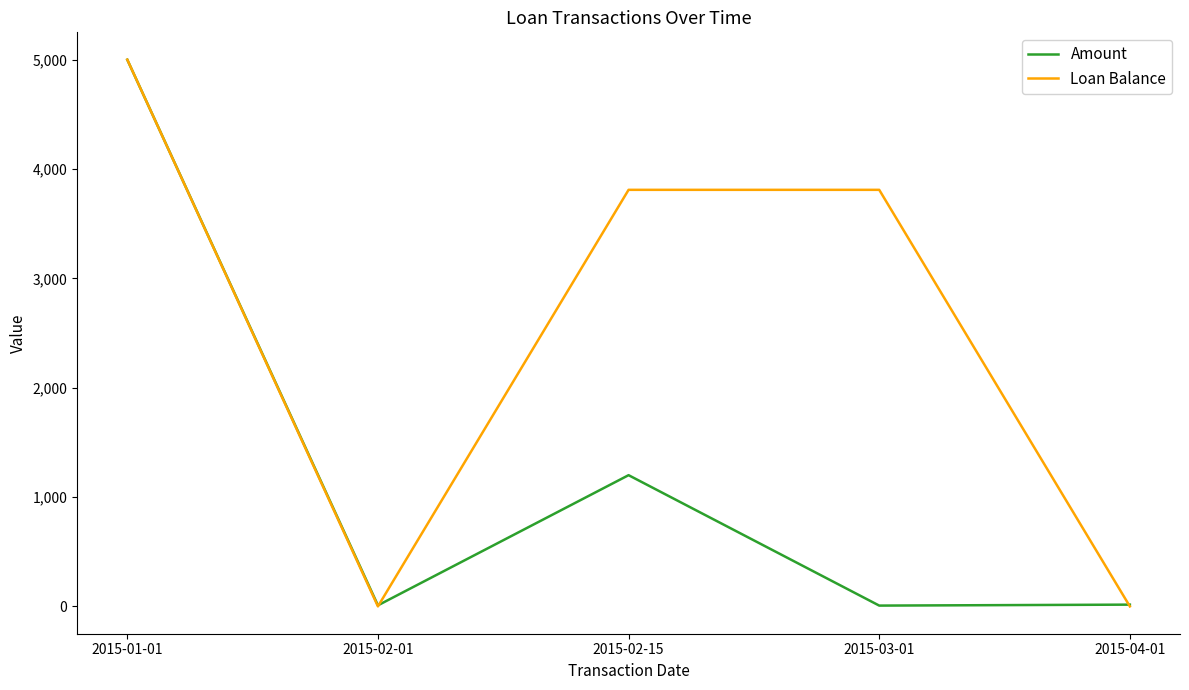

True or false: Amount has more than 2 points higher than both neighbors.

False